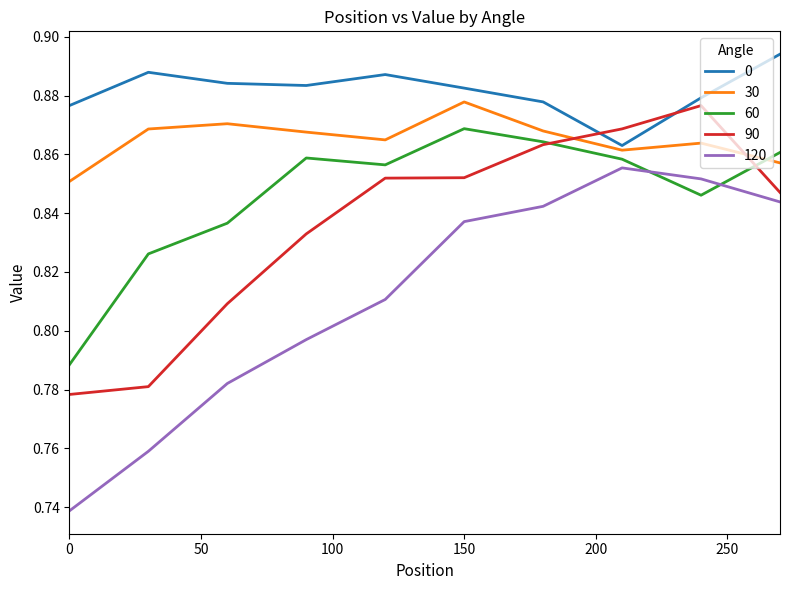

Which series has the largest range (max minus min)?

120